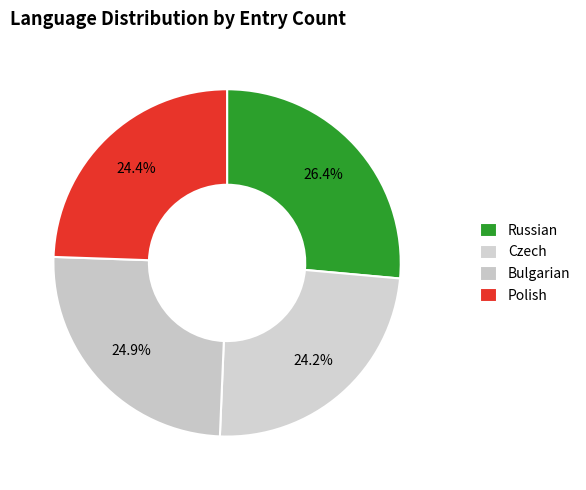

Which category has the smallest portion of the pie?

Czech